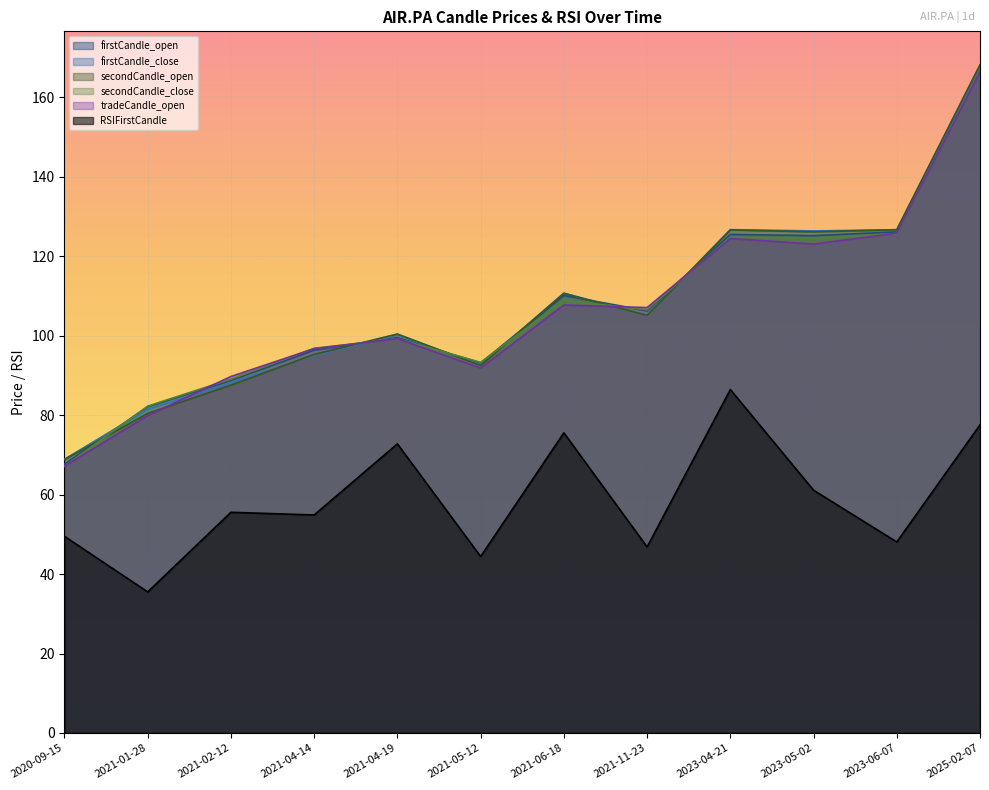

At which category does firstCandle_open reach its first local valley?

2021-05-12